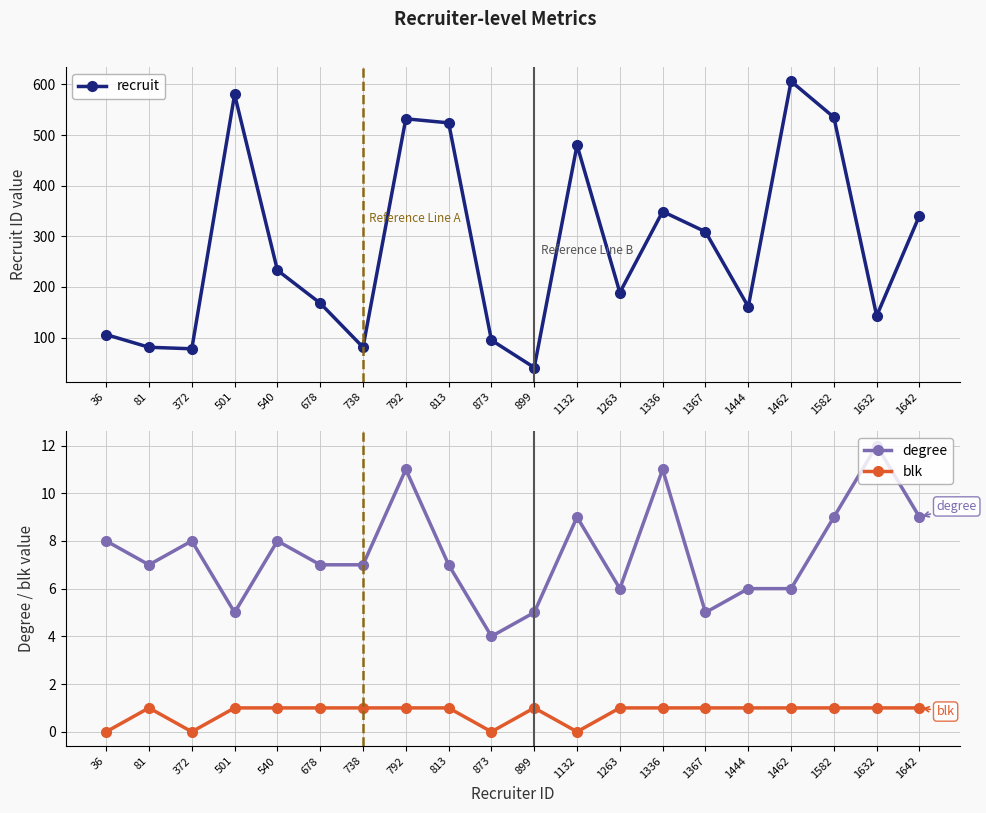

At 540, list the series in order from largest to smallest.

recruit, degree, blk